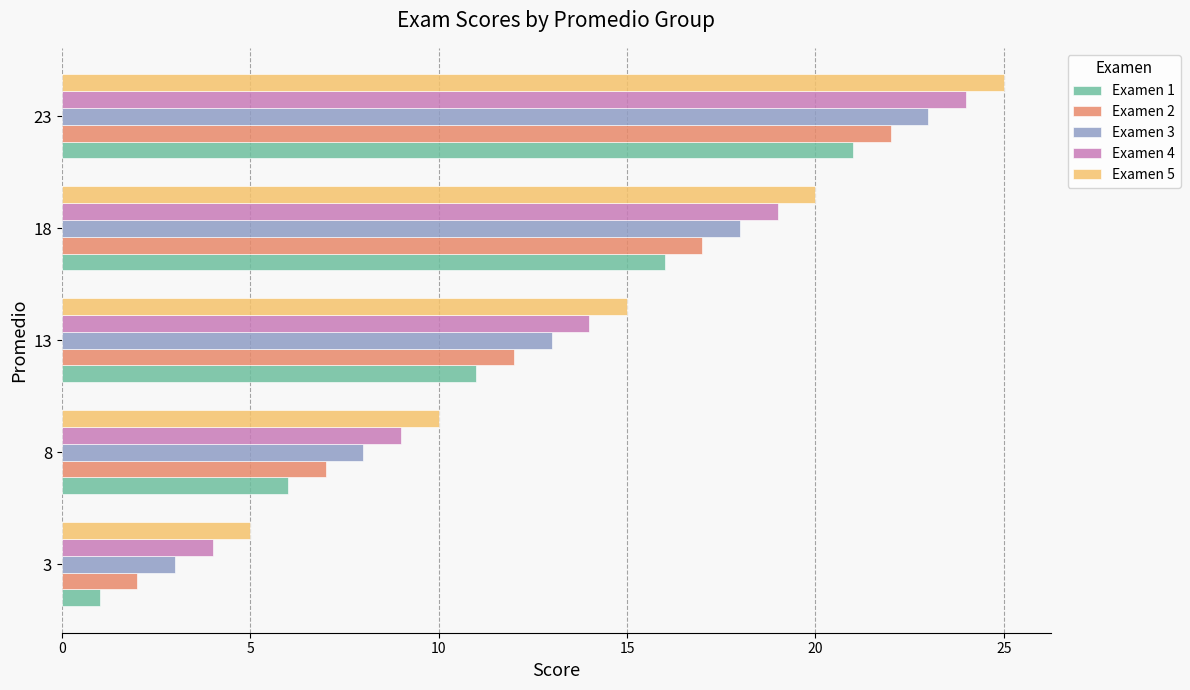

At which category does the chart reach its peak across all series?

23